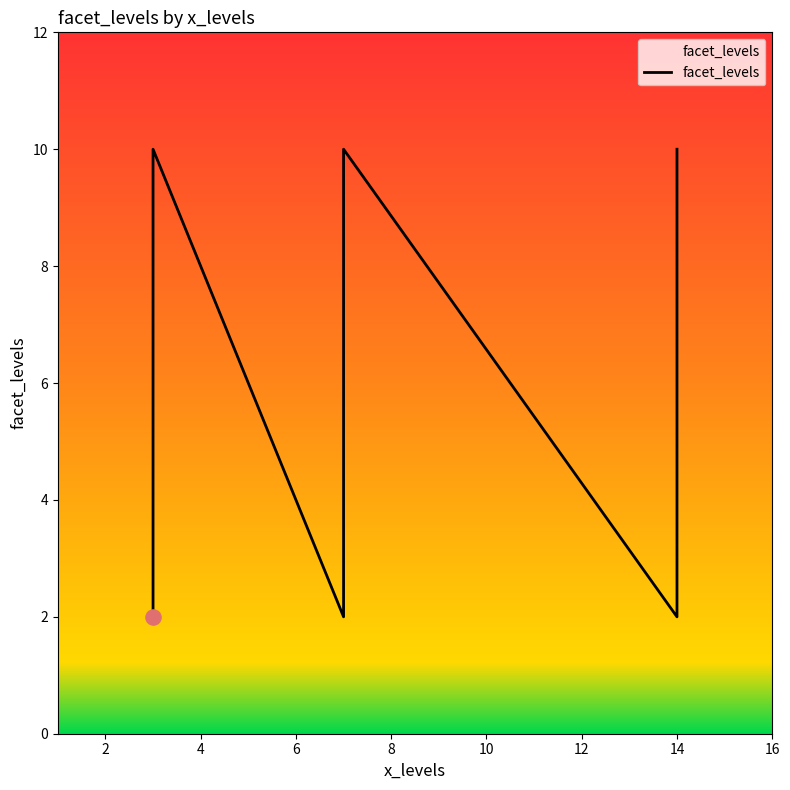

What is the ratio of the value at 16 to the value at 8?

1.1